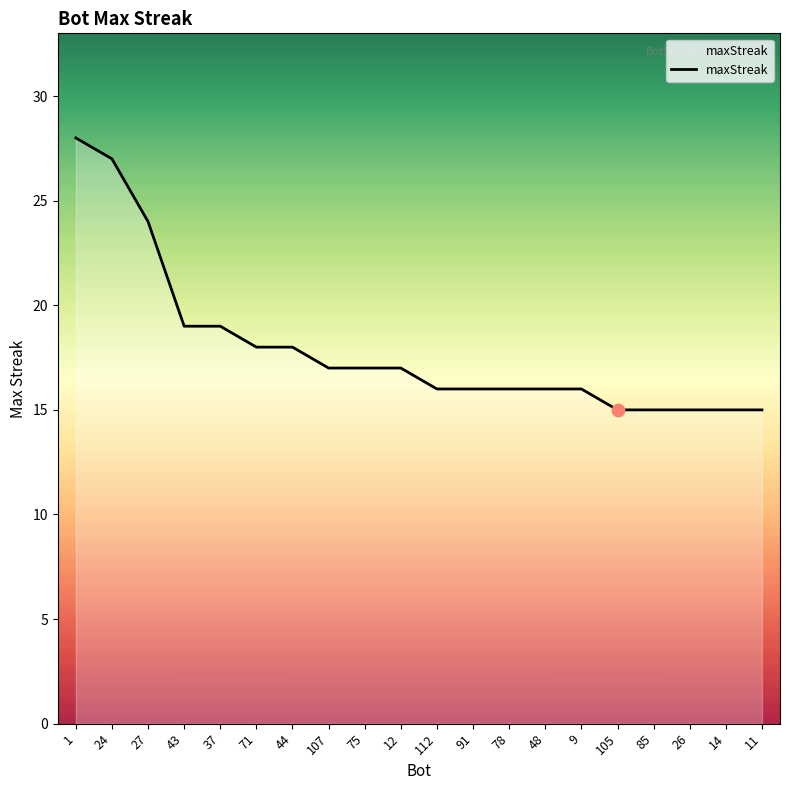

Between 43 and 48, which is larger?

43